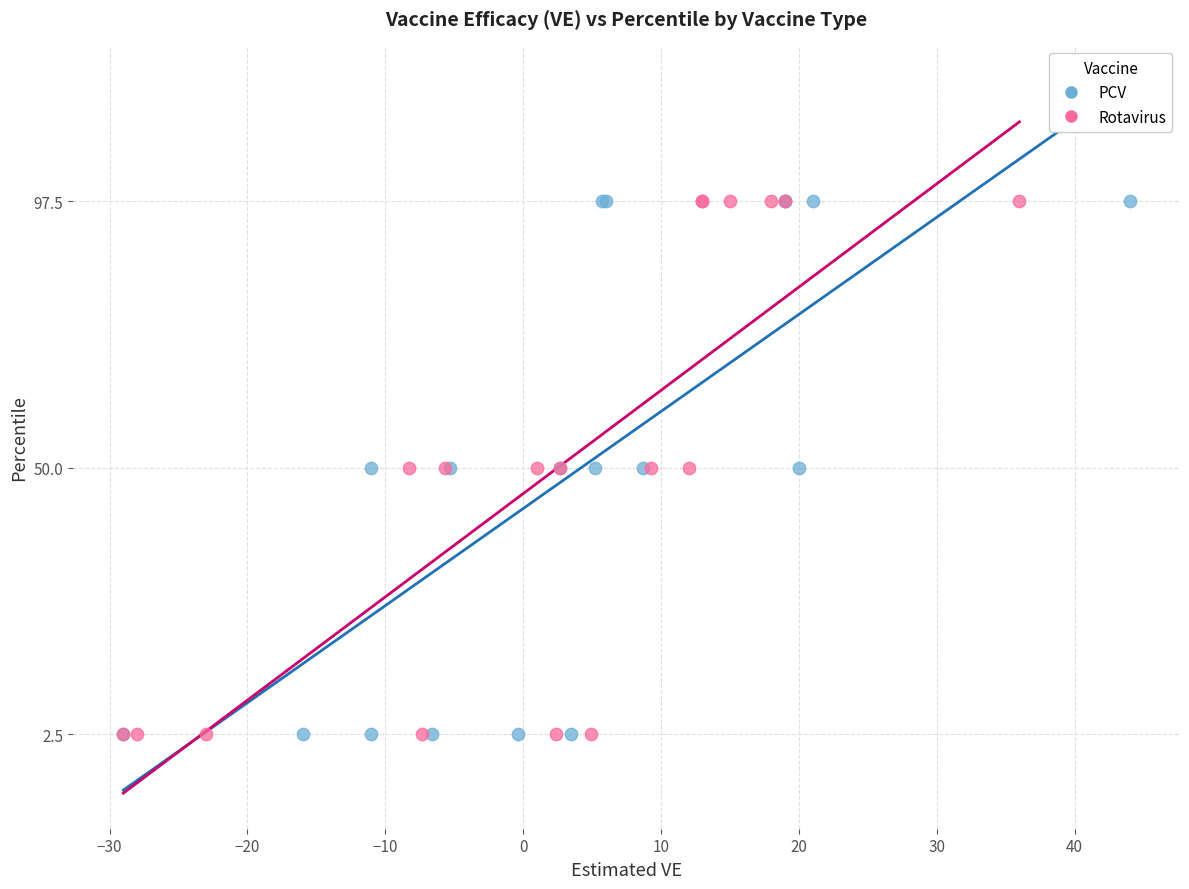

What are all the series names shown in the legend?

PCV, Rotavirus